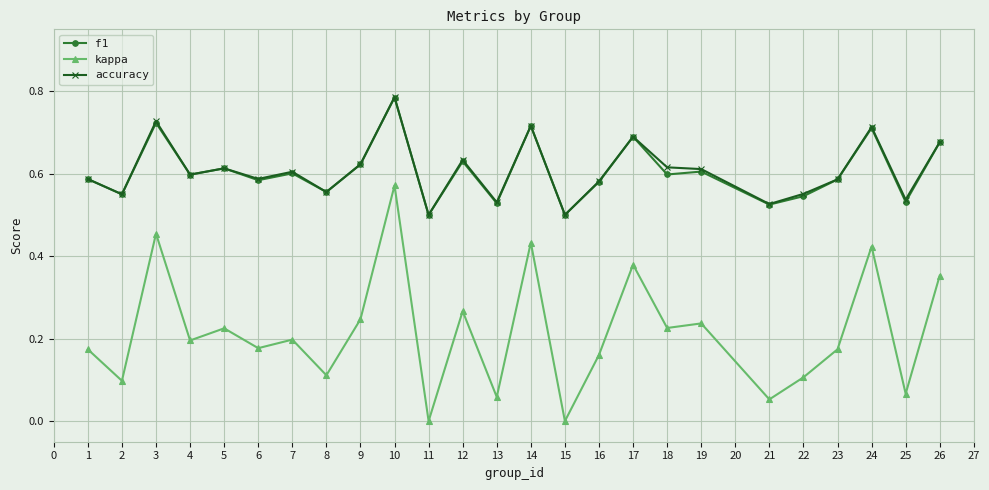

Which series has the widest spread of values?

kappa